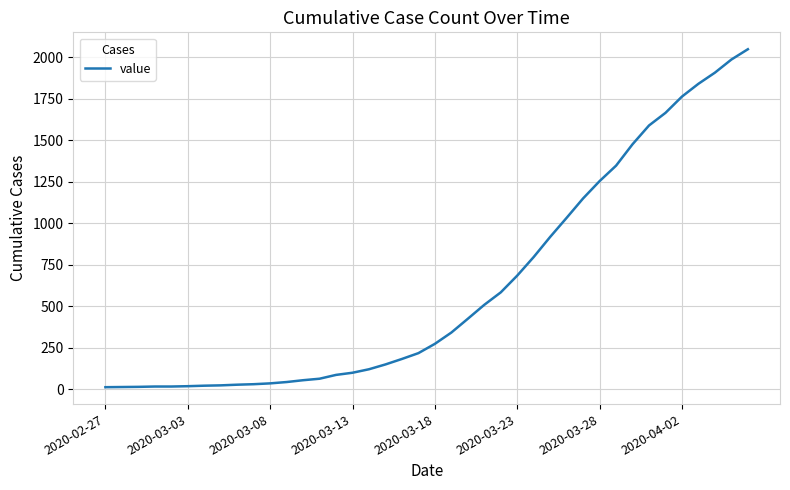

Reading left to right, transcribe all the data shown in this chart.

13	14	15	17	17	19	22	24	28	31	36	44	55	64	87	100	121	150	183	218	274	342	425	509	584	685	797	918	1033	1150	1254	1347	1476	1589	1665	1763	1840	1907	1986	2048